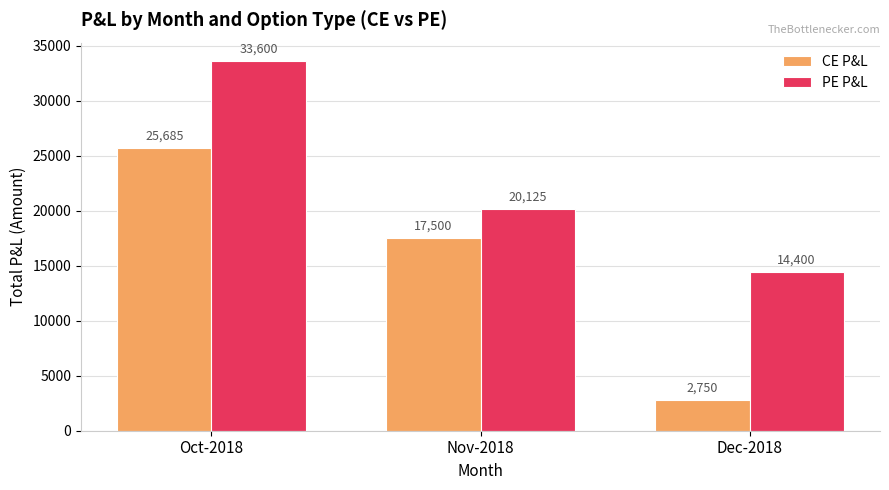

What are all the series names shown in the legend?

CE P&L, PE P&L